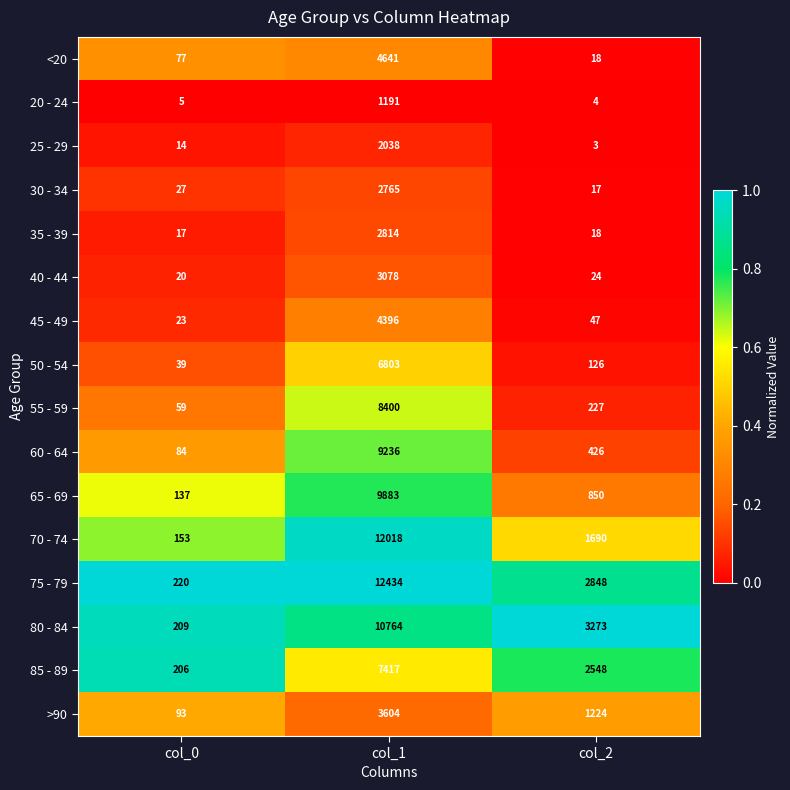

Is it true that 25 - 29 equals 3 at col_2?

True